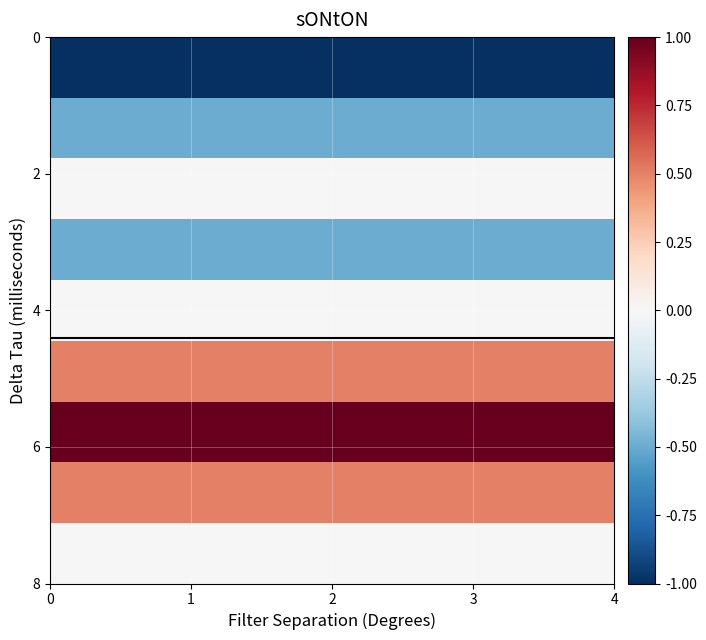

Reading left to right, list all the values displayed in this chart.

row_0: 0=-1.0	1=-1.0	2=-1.0	3=-1.0	4=-1.0
row_1: 0=-0.5	1=-0.5	2=-0.5	3=-0.5	4=-0.5
row_2: 0=0.0	1=0.0	2=0.0	3=0.0	4=0.0
row_3: 0=-0.5	1=-0.5	2=-0.5	3=-0.5	4=-0.5
row_4: 0=0.0	1=0.0	2=0.0	3=0.0	4=0.0
row_5: 0=0.5	1=0.5	2=0.5	3=0.5	4=0.5
row_6: 0=1.0	1=1.0	2=1.0	3=1.0	4=1.0
row_7: 0=0.5	1=0.5	2=0.5	3=0.5	4=0.5
row_8: 0=0.0	1=0.0	2=0.0	3=0.0	4=0.0